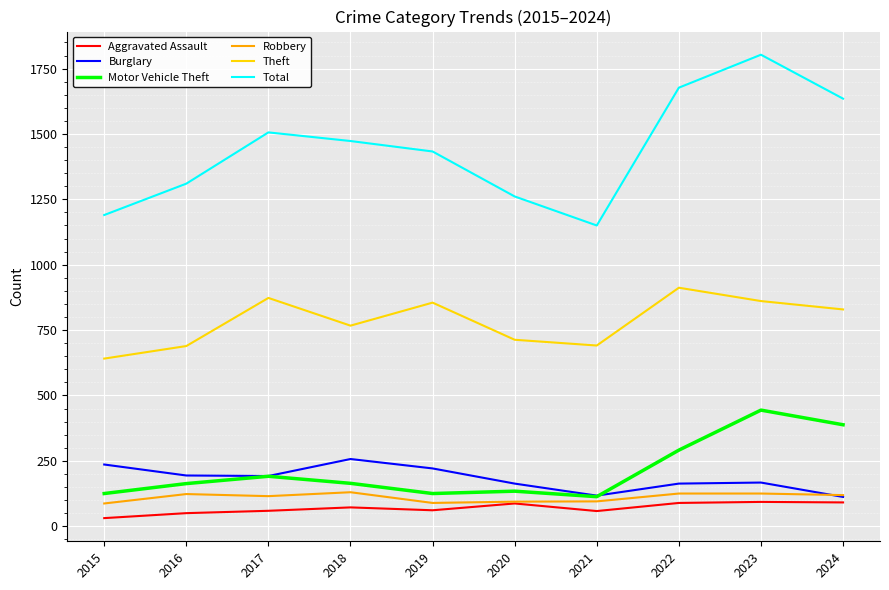

Which series has the largest range (max minus min)?

Total